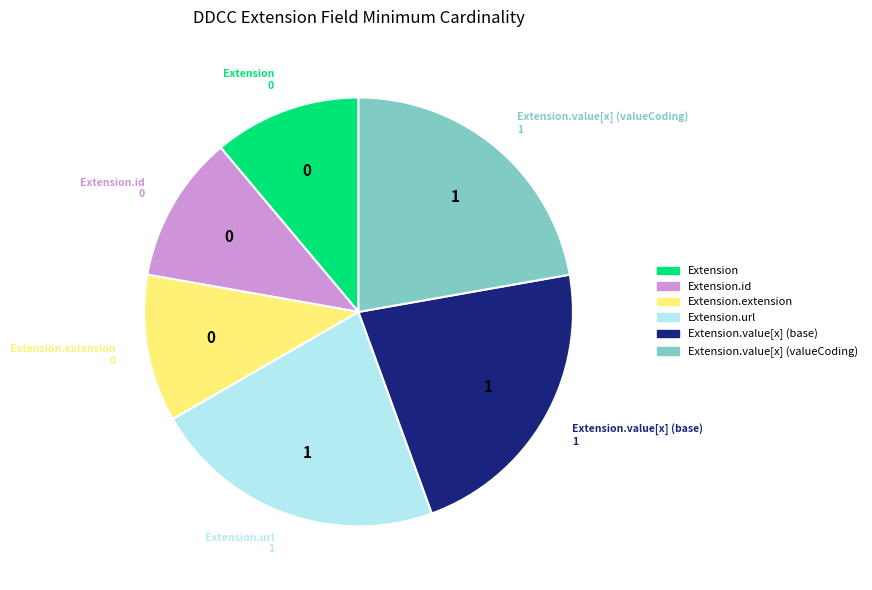

Is there any slice that represents more than half of the pie?

No